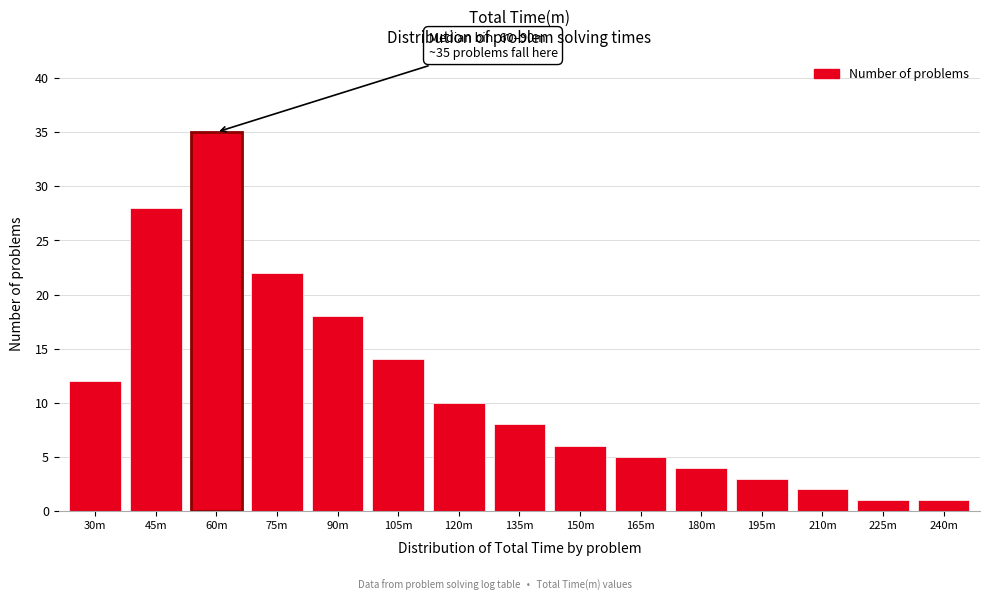

Reading left to right, extract all data points from this chart.

30m=12	45m=28	60m=35	75m=22	90m=18	105m=14	120m=10	135m=8	150m=6	165m=5	180m=4	195m=3	210m=2	225m=1	240m=1